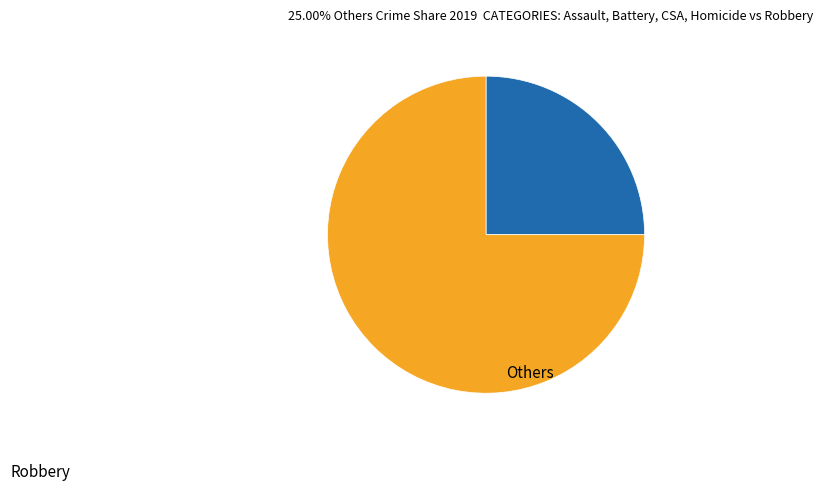

Is there any slice that represents more than half of the pie?

Yes